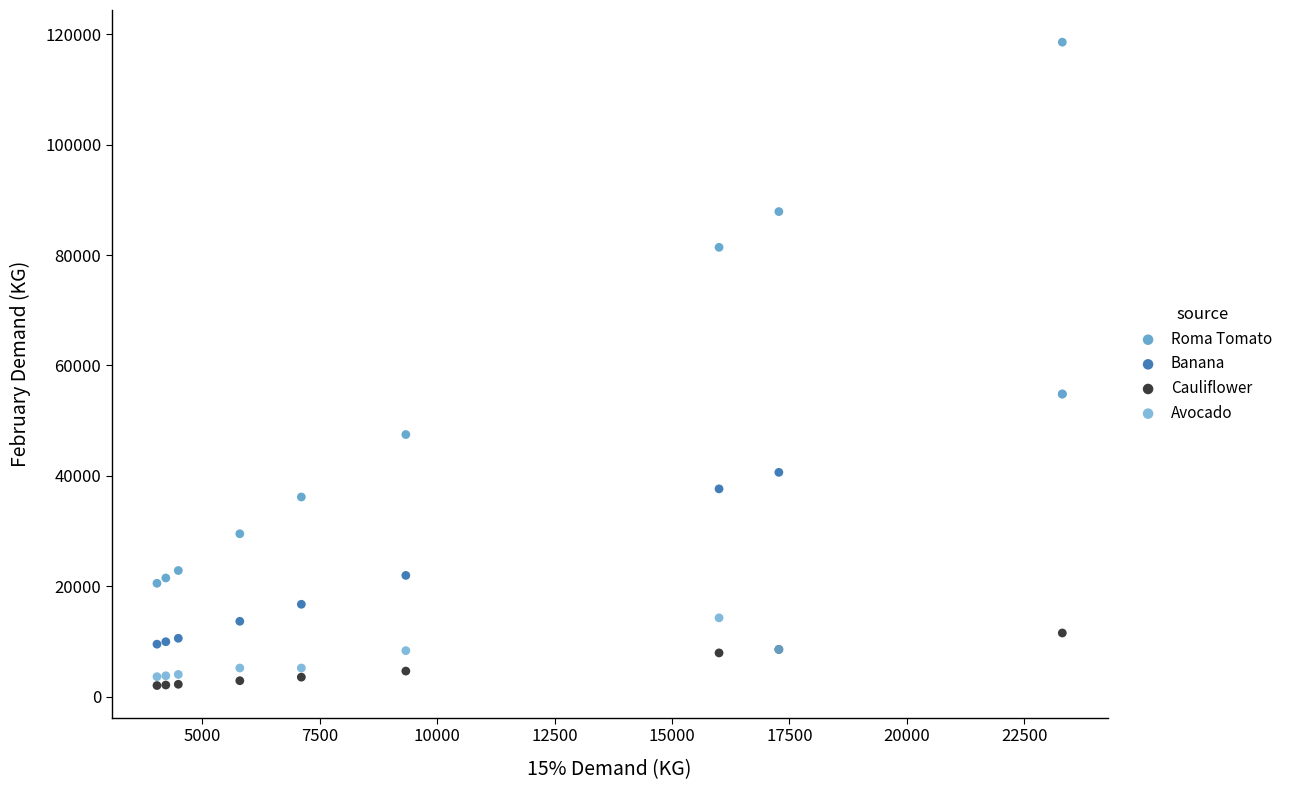

In the Roma Tomato series, what Y value is closest to 69546?

81396.1